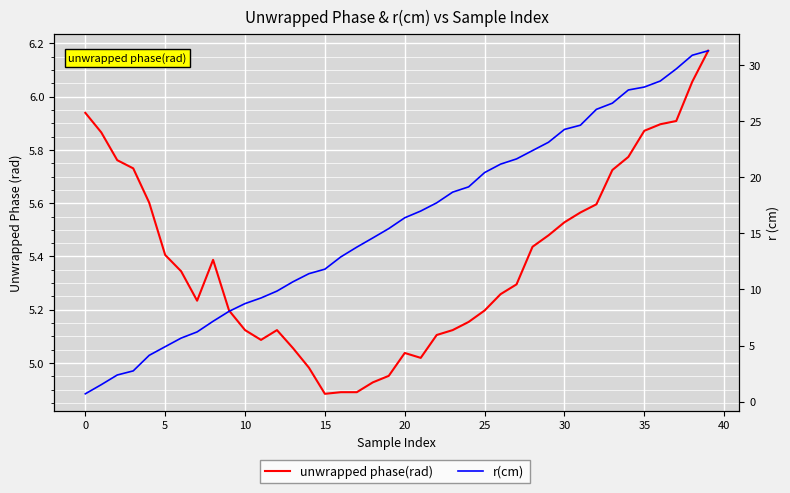

Read the r(cm) value at 24.

19.1